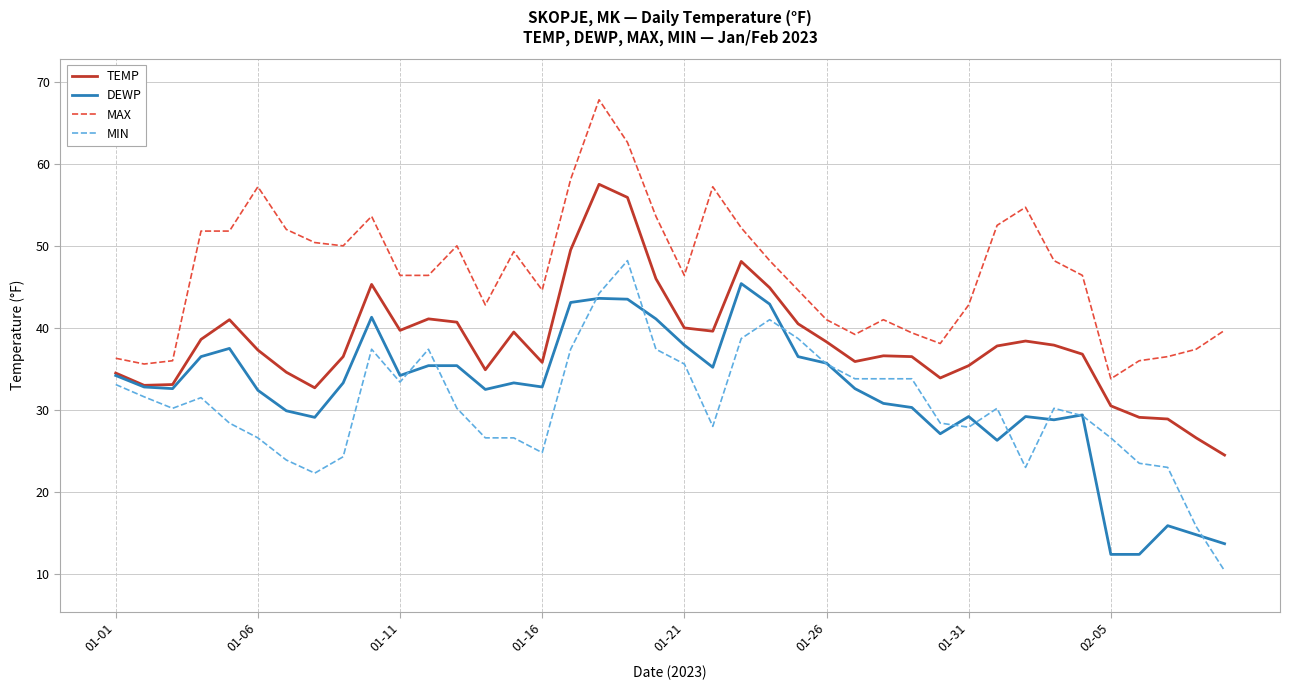

Which series has the largest range (max minus min)?

MIN